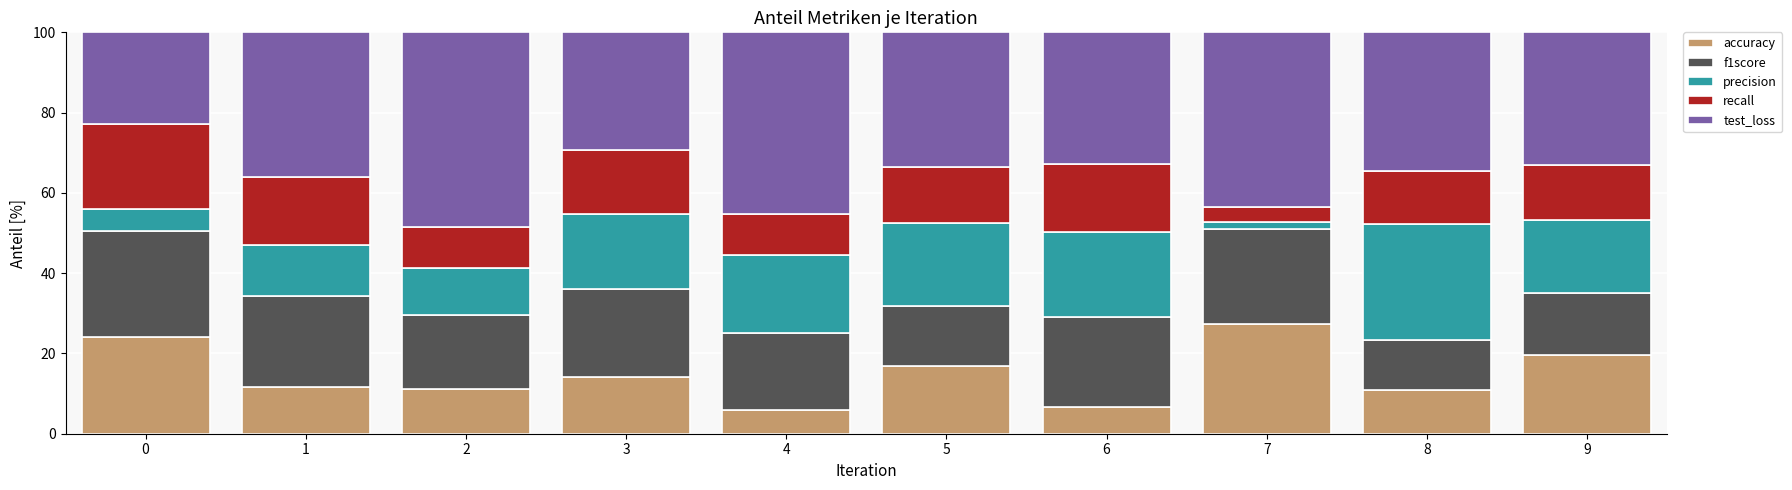

What is the sum of all accuracy values?

148.8